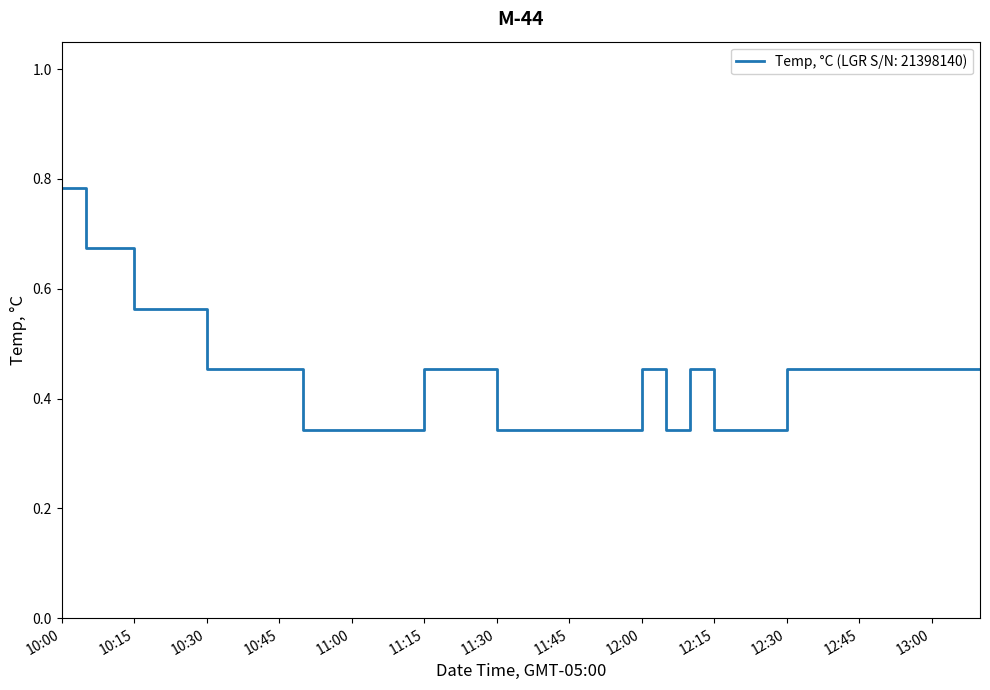

What is the difference between the maximum and minimum values?

0.4